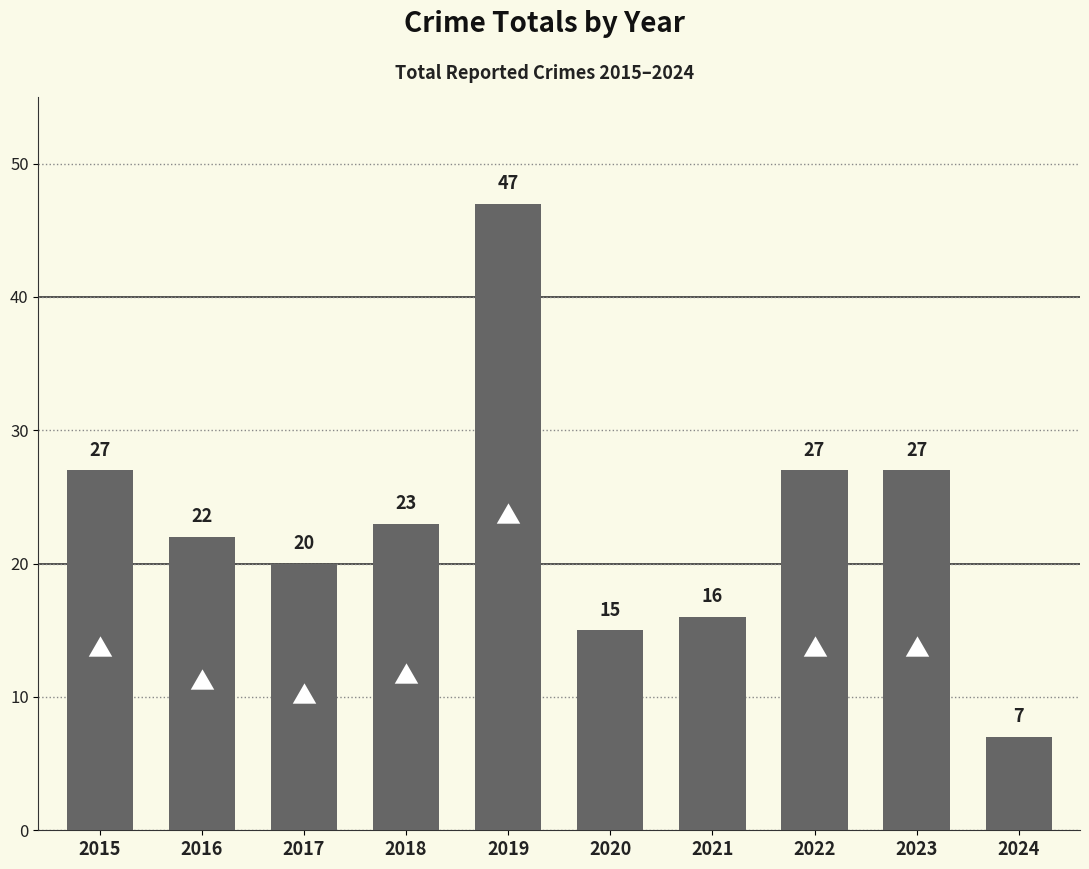

What is the maximum value shown in the chart?

47